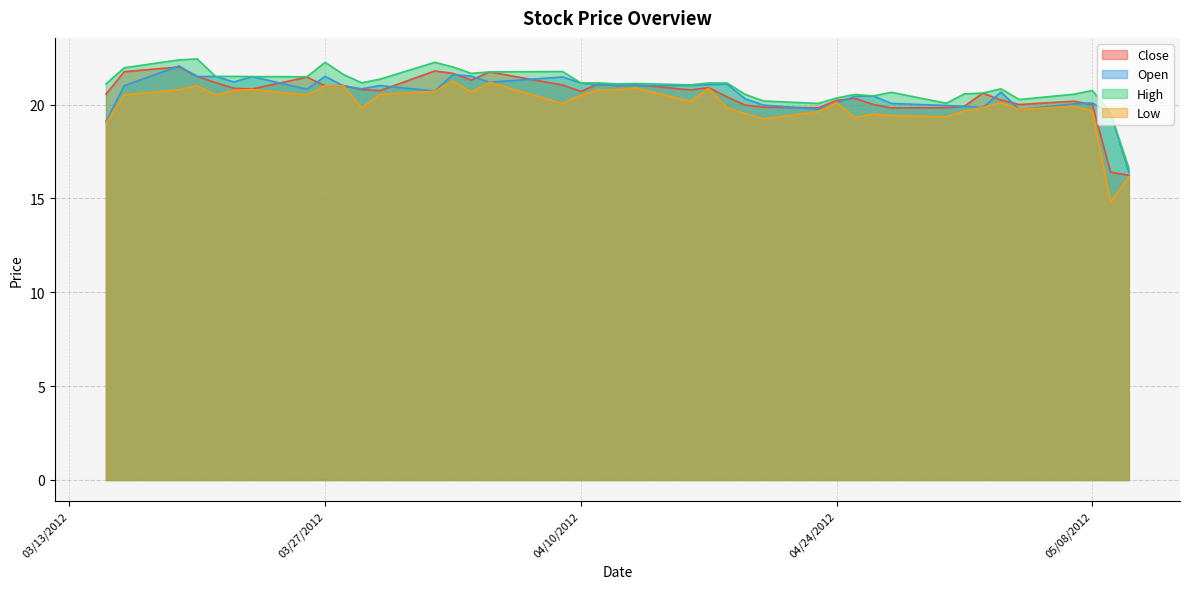

True or false: Open and High intersect in this chart.

False